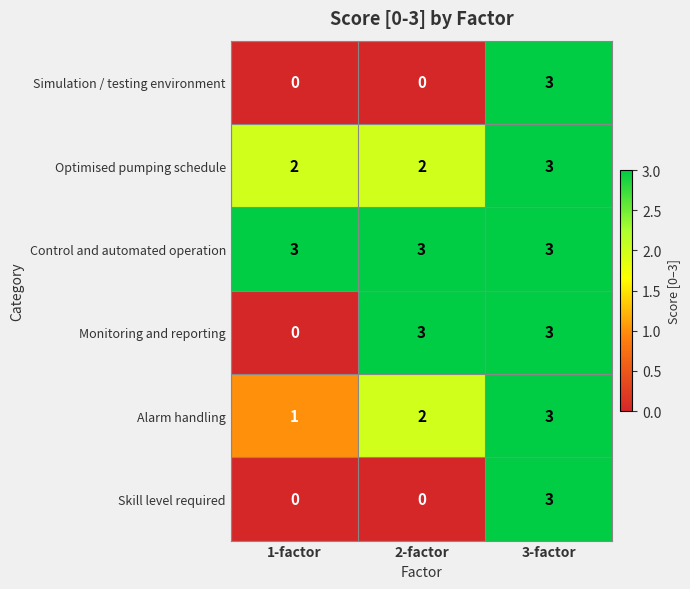

How many distinct data groups are displayed?

6